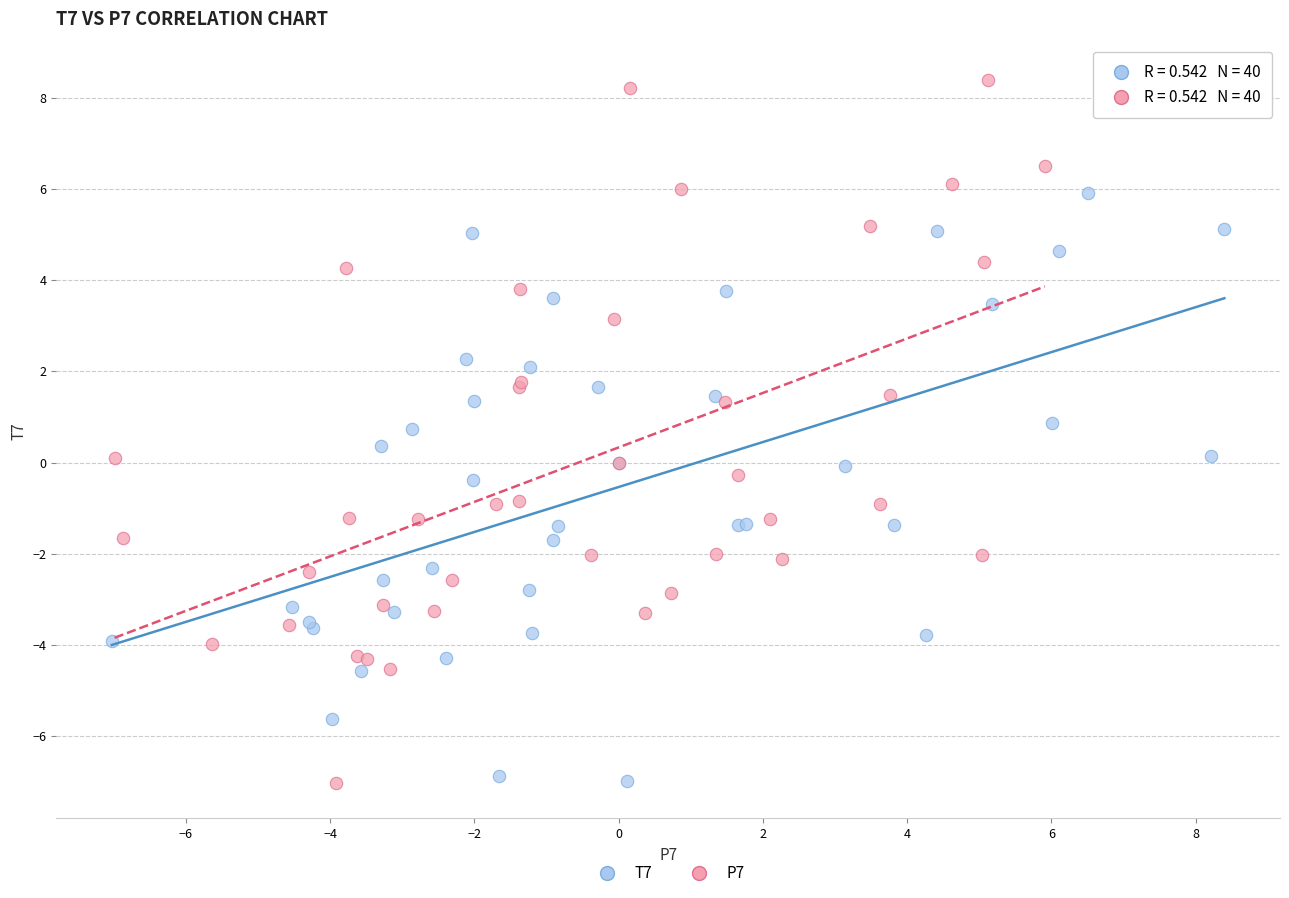

Which series contains the highest Y value?

P7